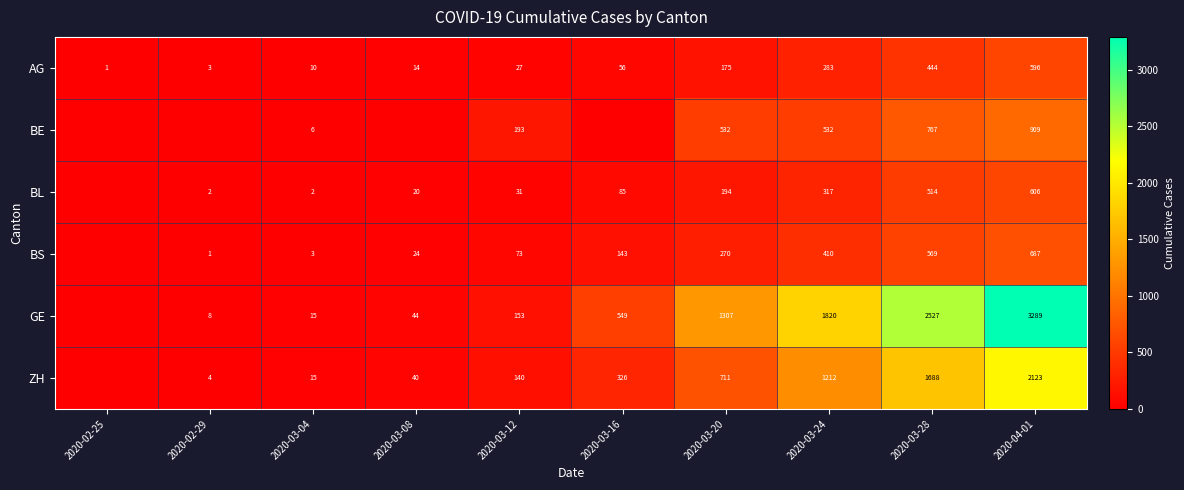

Which label corresponds to the largest value in the chart?

2020-04-01